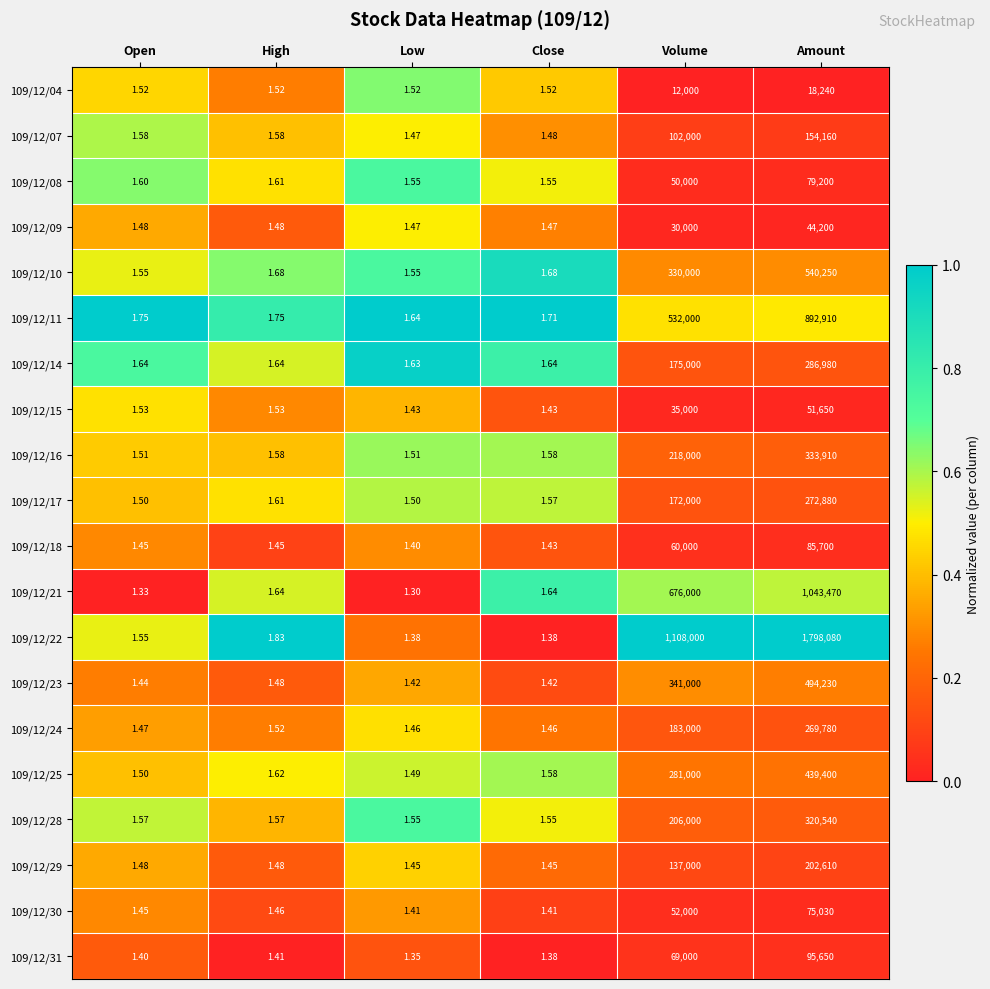

Is the value of 109/12/16 at Volume greater than the value of 109/12/24 at Close?

Yes